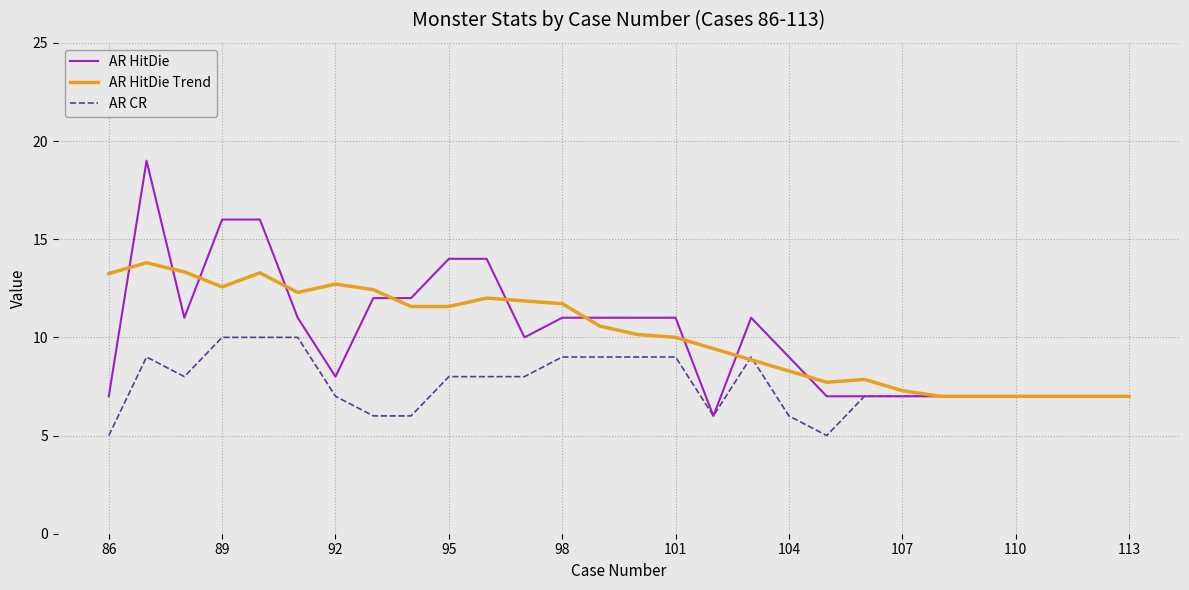

What is the maximum value shown in the chart?

19.0